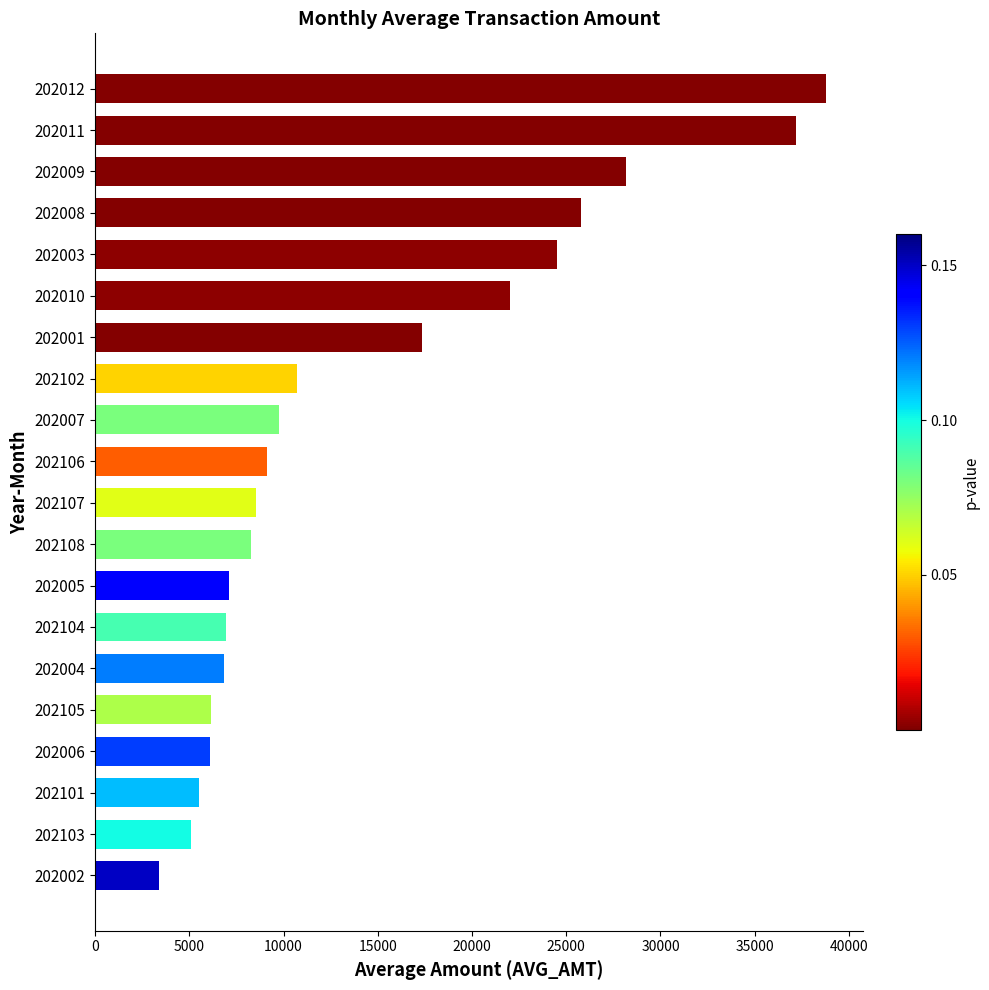

Does the chart contain stacked bars?

No